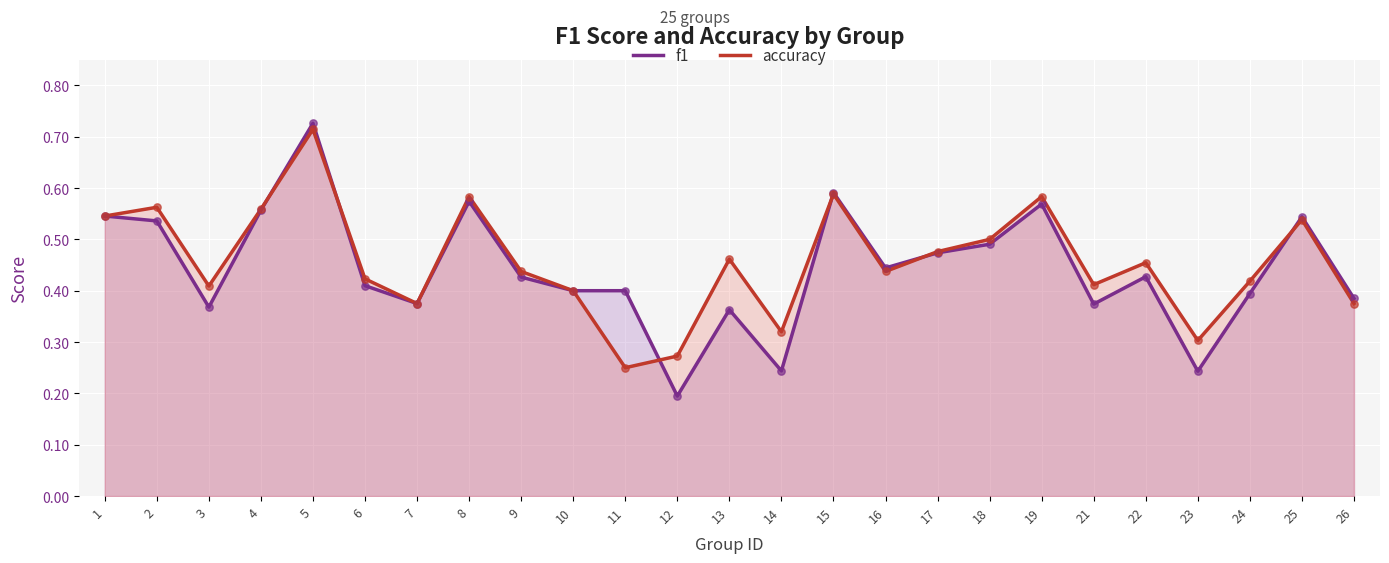

What are all the series names shown in the legend?

f1, accuracy